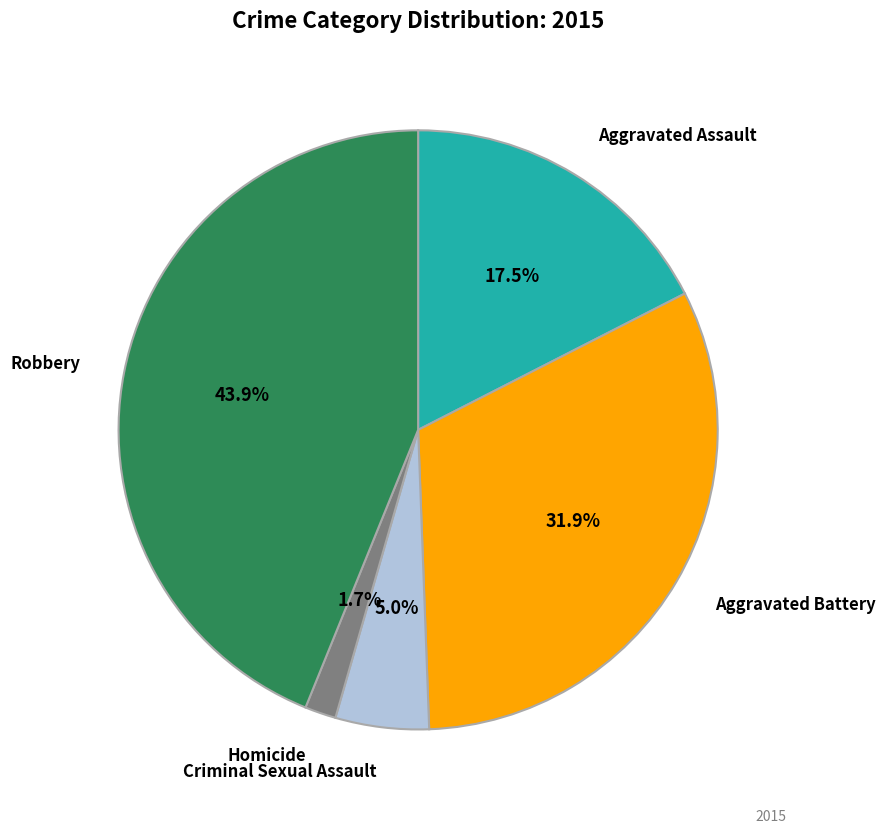

Does any single category account for the majority?

No